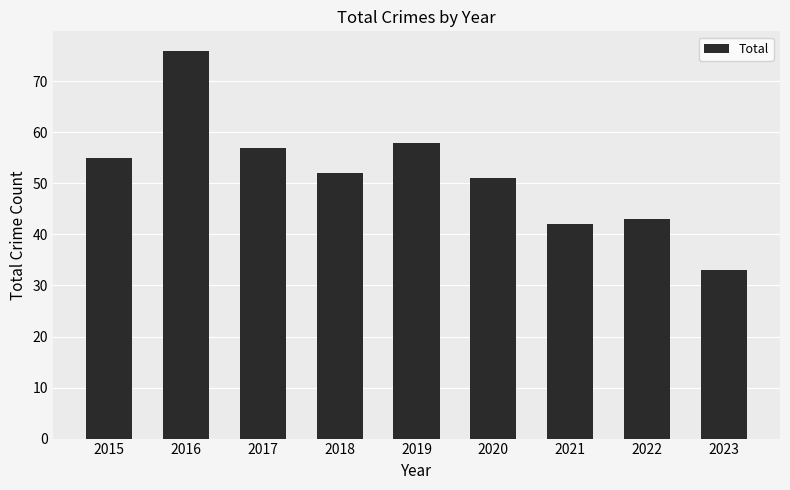

Count the number of data series in this chart.

1